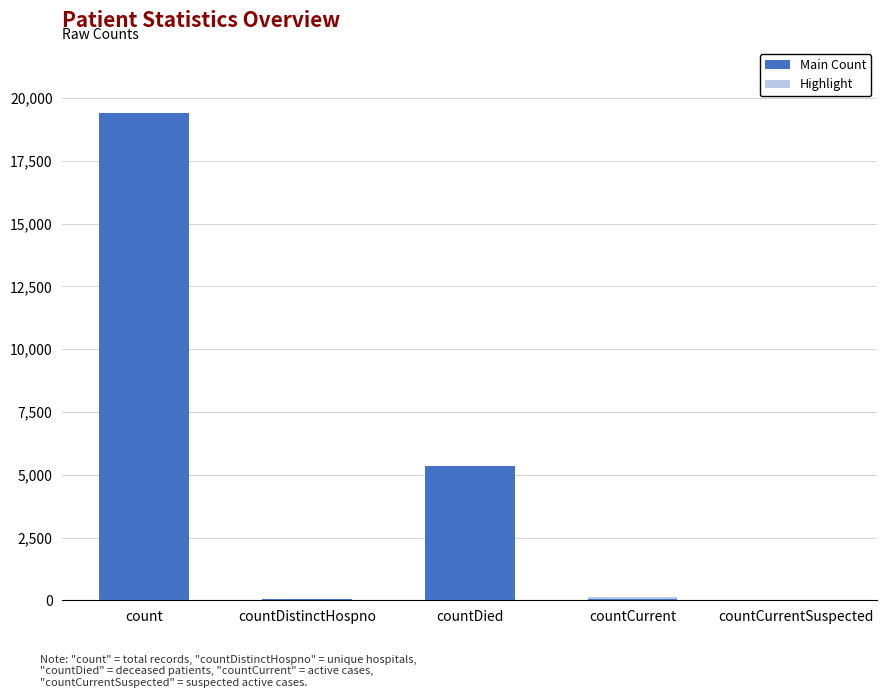

At which label is Main Count closest to 9710?

countDied